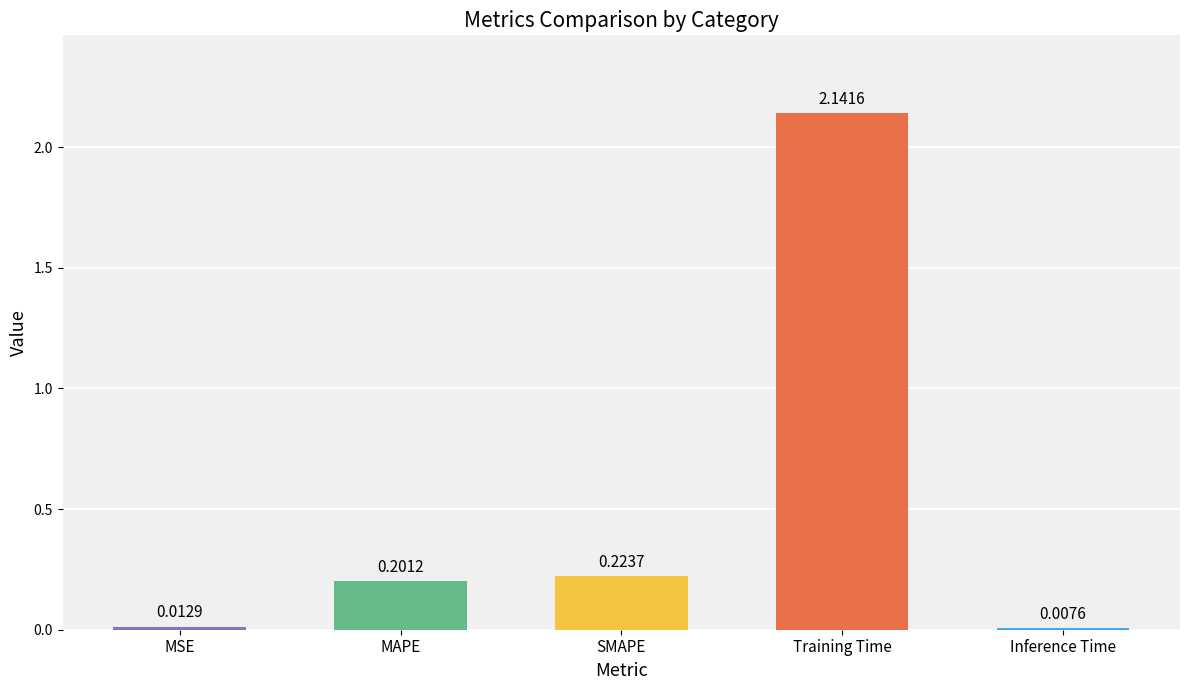

At which category does the chart reach its peak across all series?

Training Time